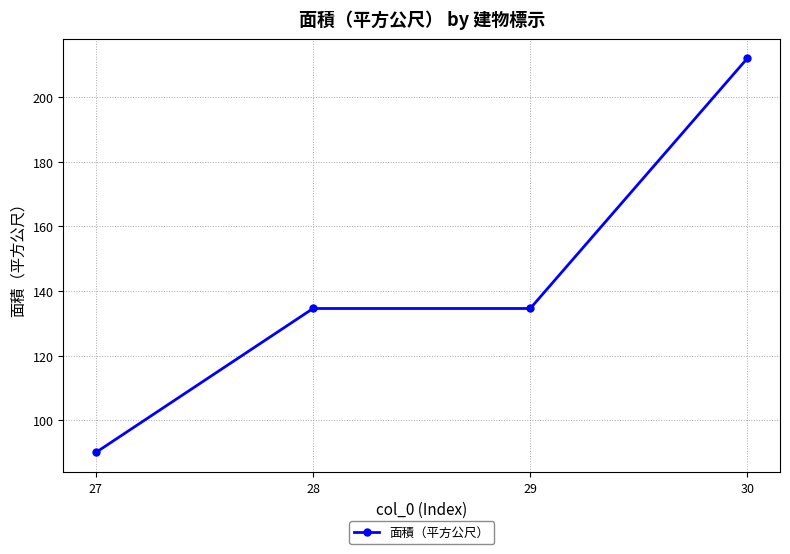

The chart shows a value of 134.6 at 29. True or false?

True